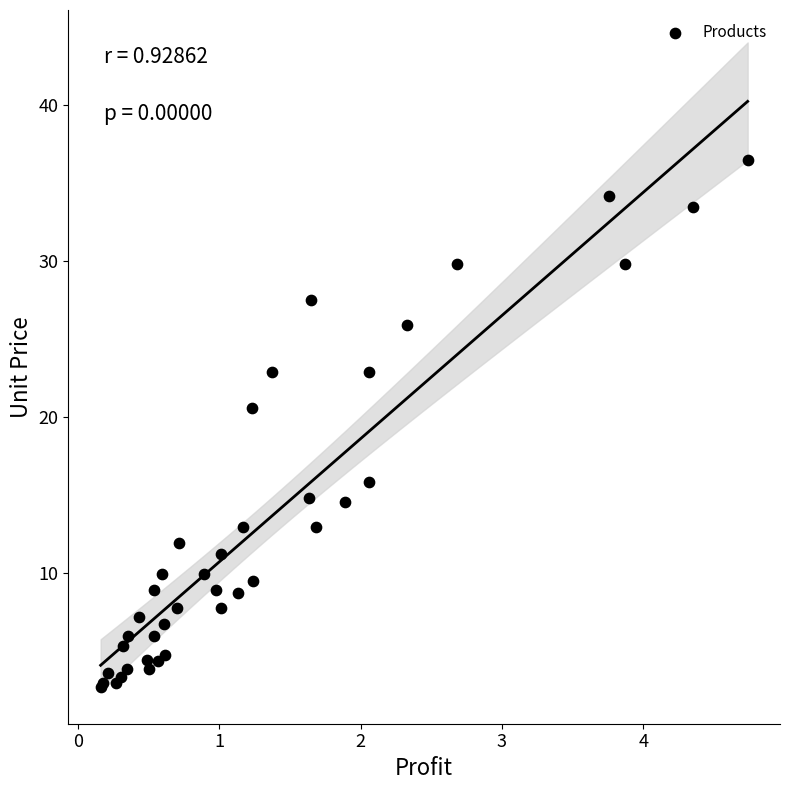

What Y value in the scatter plot is closest to 19?

20.6